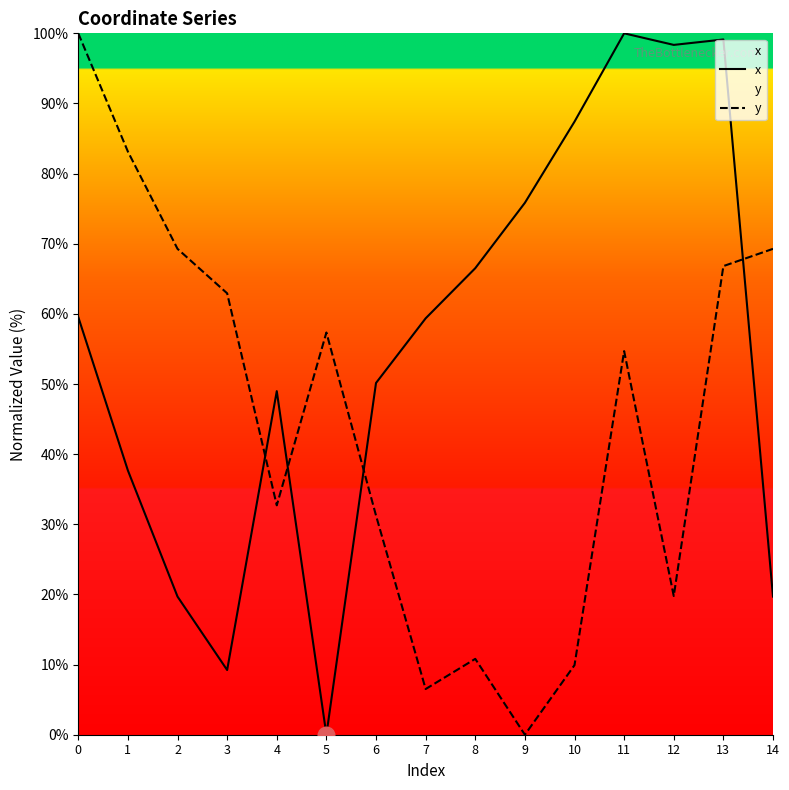

After their last crossing, which series has the higher values: y or x?

y